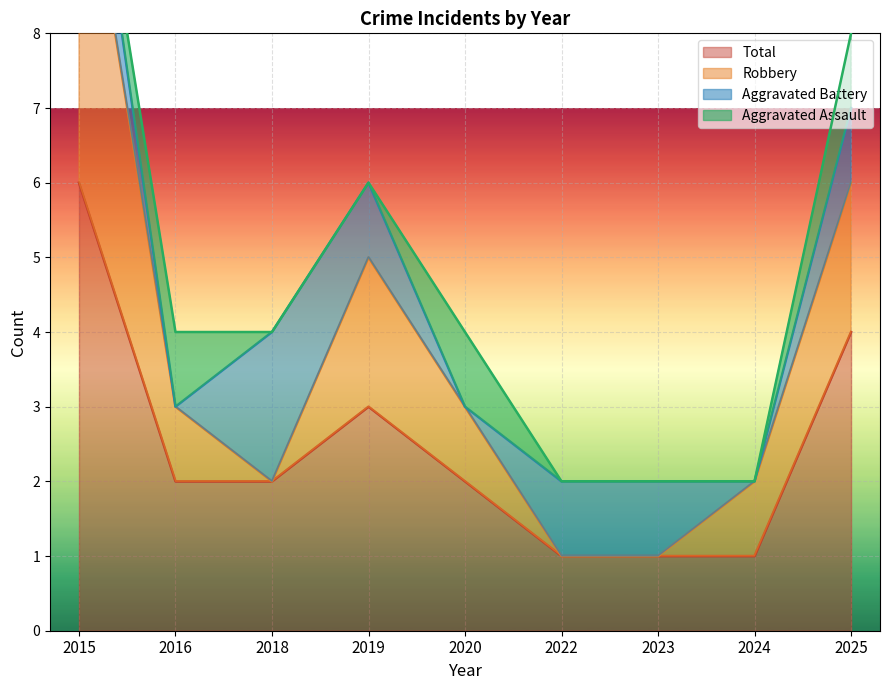

The value of Total at 2023 is 1. True or false?

True